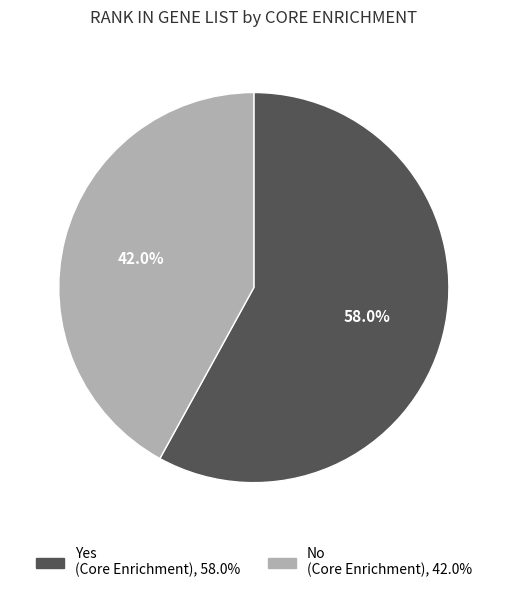

How many slices are in this pie chart?

2